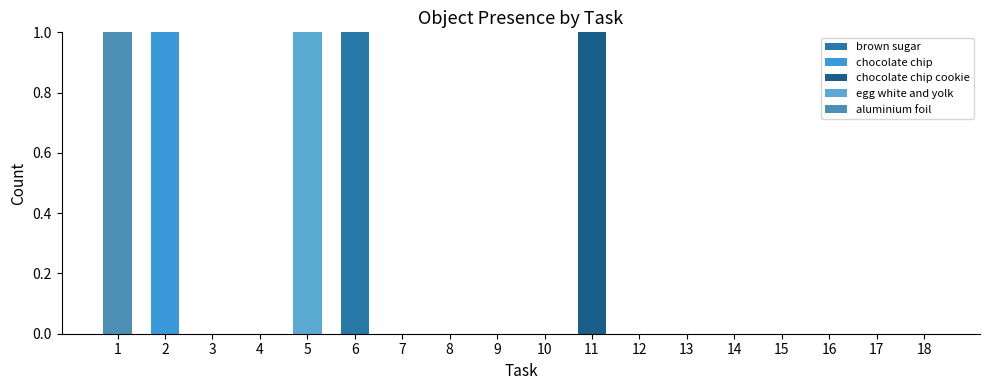

Count the number of data series in this chart.

5